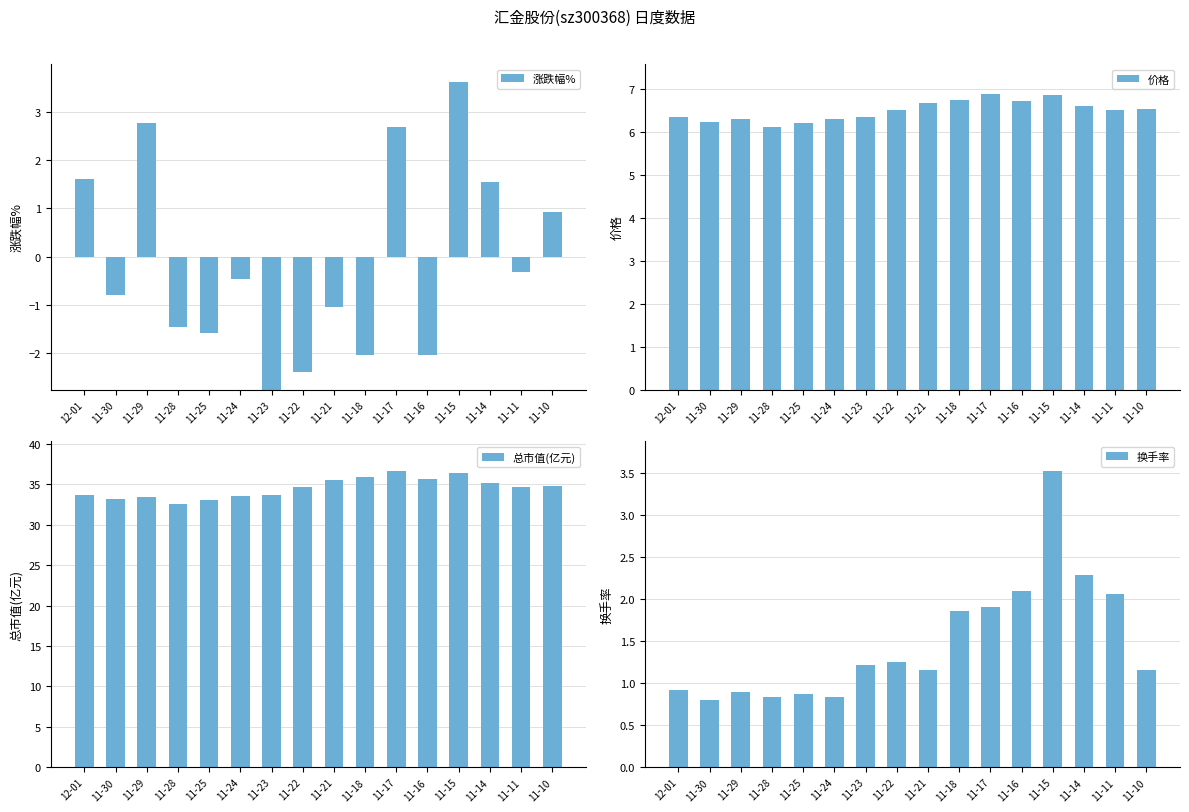

At how many categories does at least one series exceed 30?

16